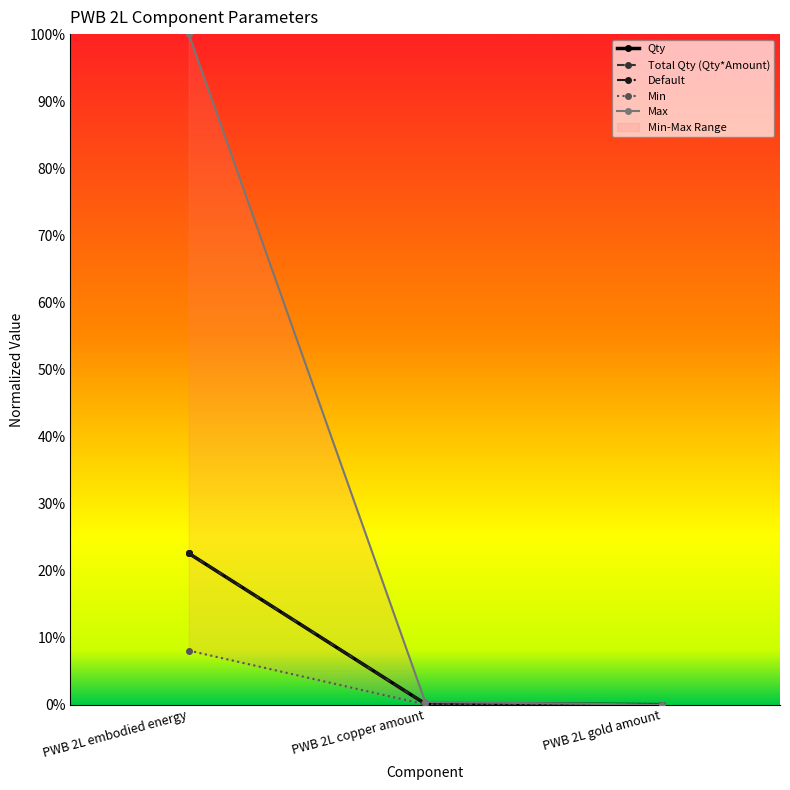

Rank the series at PWB 2L copper amount from highest to lowest value.

Max, Qty, Total Qty (Qty*Amount), Default, Min